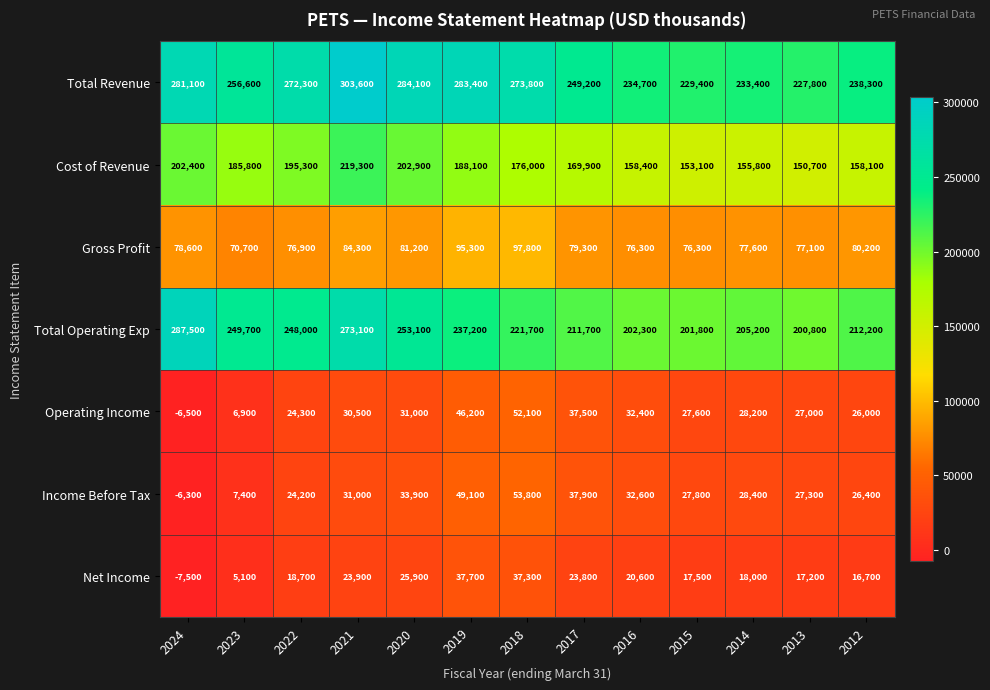

What is the difference between the highest and lowest values at 2019?

245700